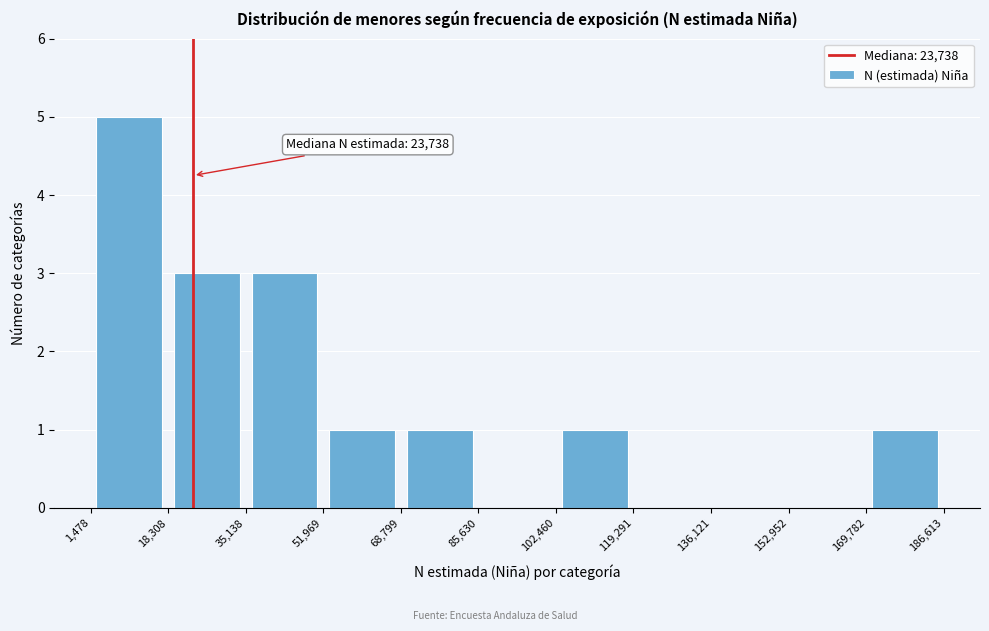

Over which range of the x-axis is the bar tallest?

1,478 to 18,308